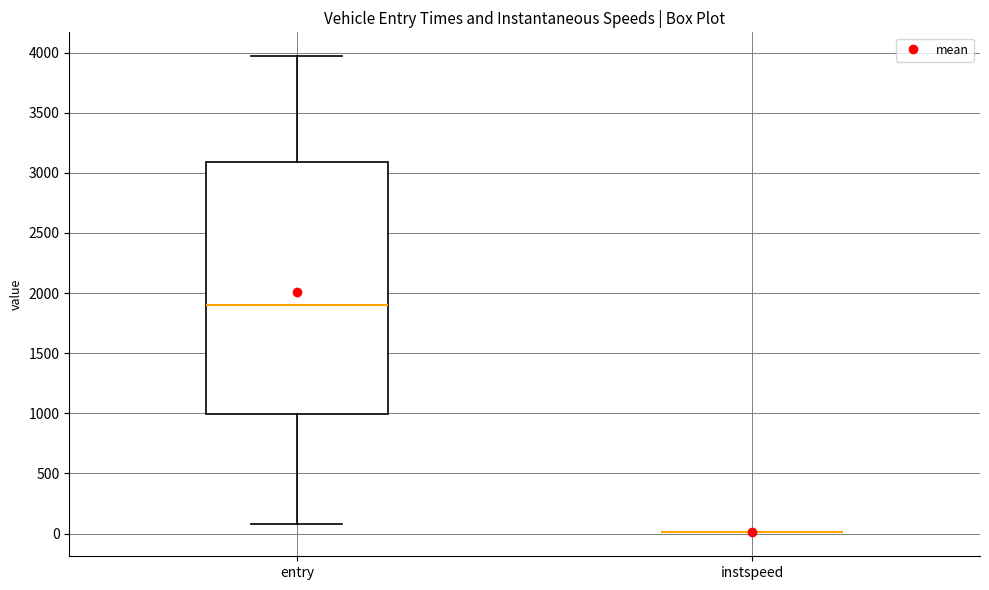

Which box is the tallest, from its lower edge to its upper edge?

entry